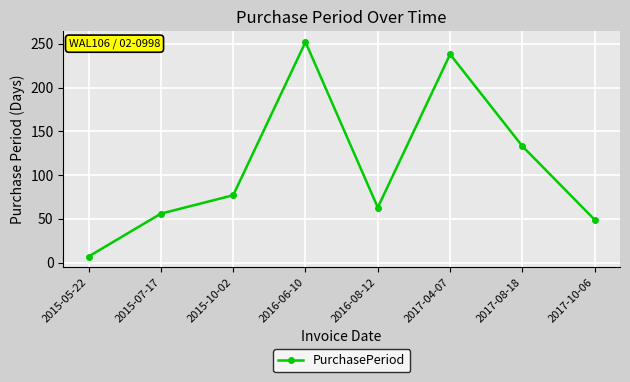

What is the change in value from 2015-07-17 to 2017-04-07?

+182